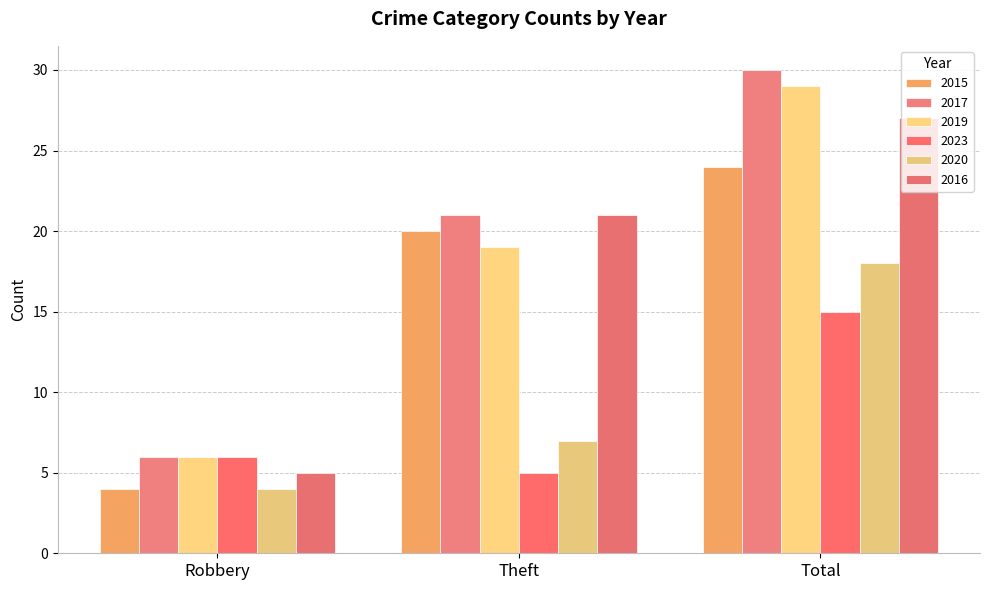

Reading left to right, transcribe all the data shown in this chart.

2015: 4	20	24
2017: 6	21	30
2019: 6	19	29
2023: 6	5	15
2020: 4	7	18
2016: 5	21	27